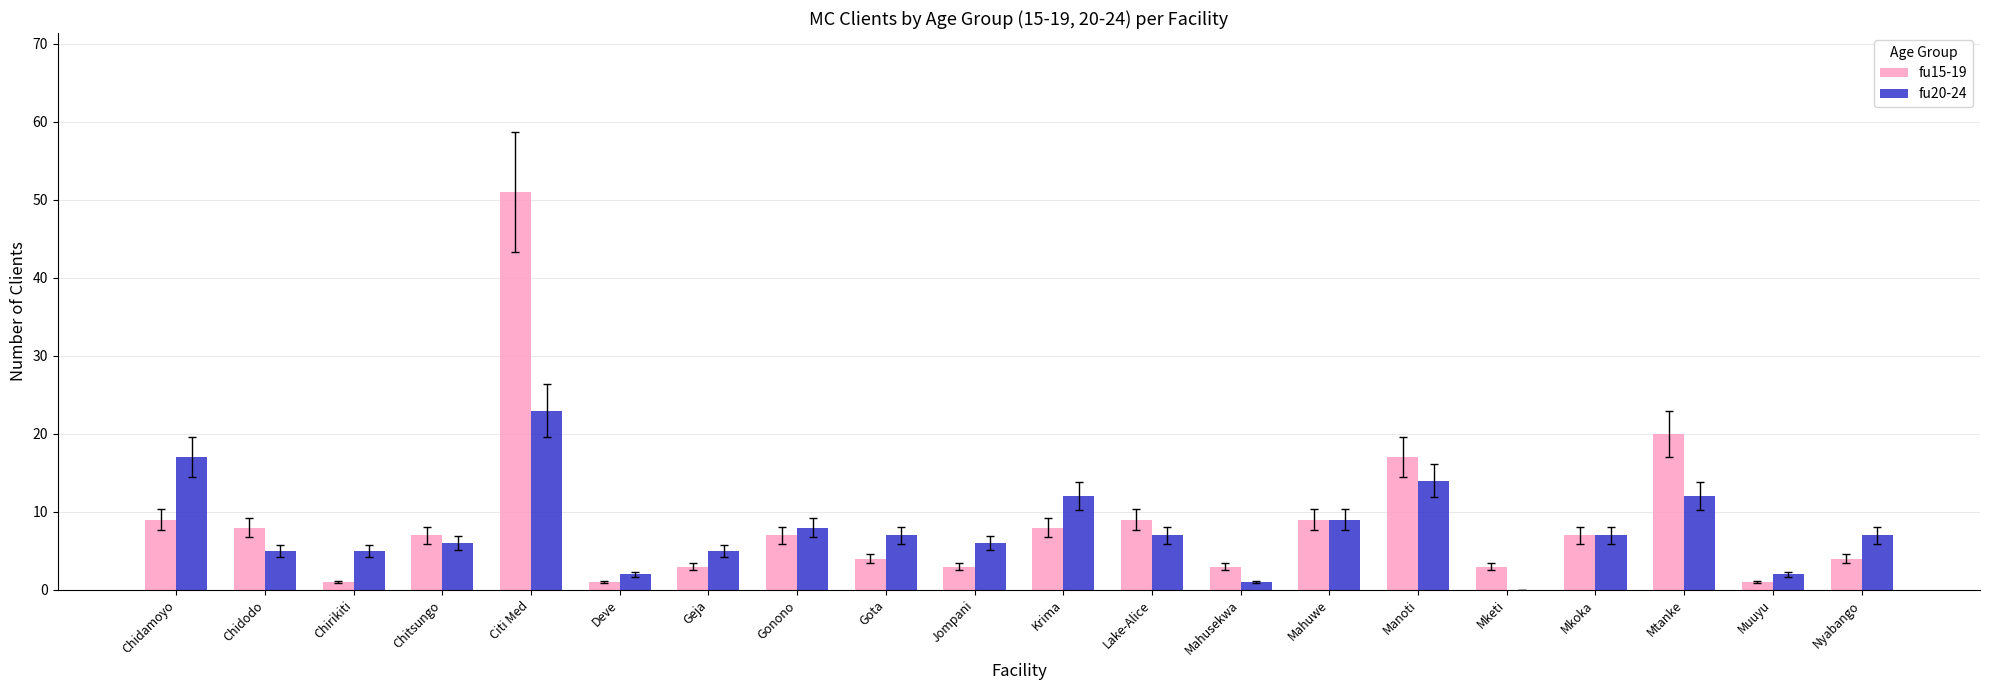

Where is fu15-19 nearest to the value 26?

Mtanke